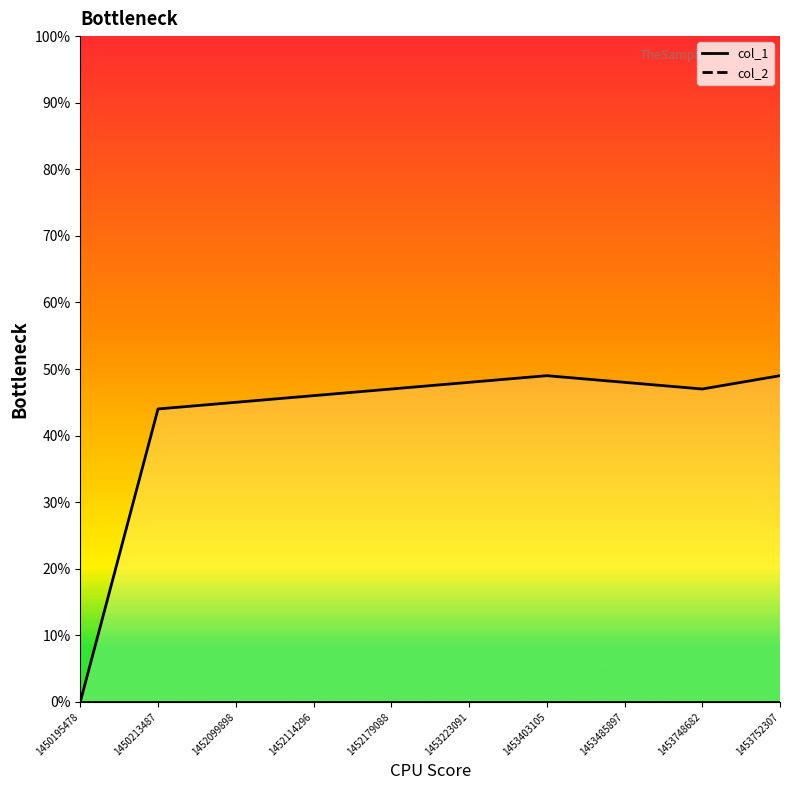

The value of col_1_line at 1452099898 is 74. True or false?

False